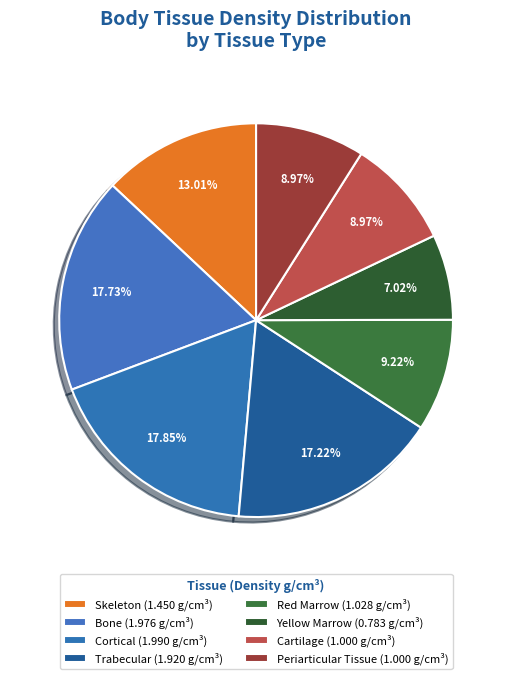

Which slice is the smallest?

Yellow Marrow